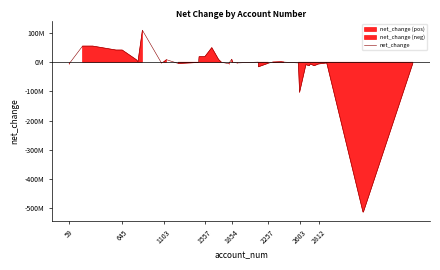

How many lines are shown in the chart?

1